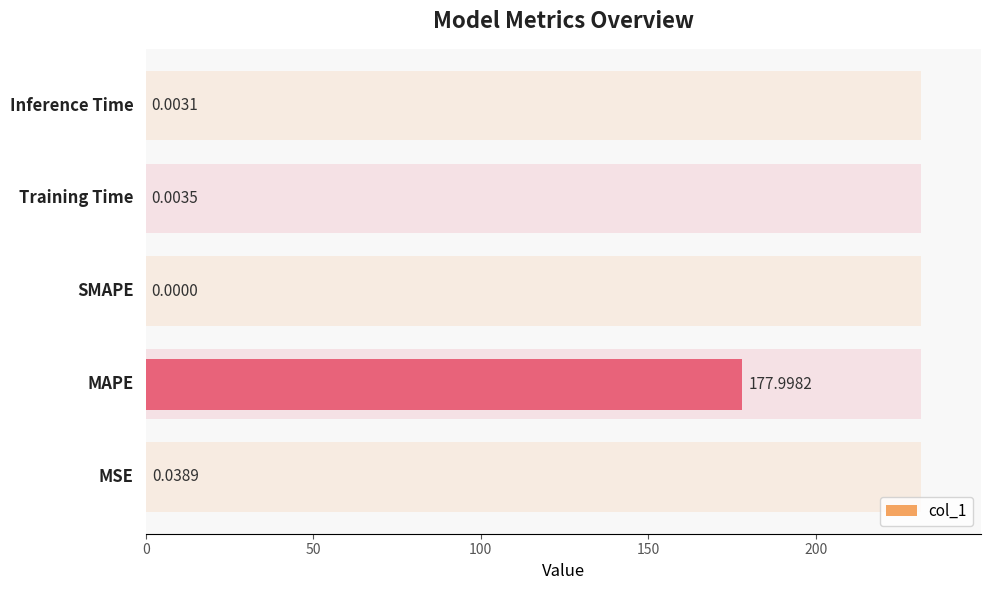

Does the chart contain any negative values?

No